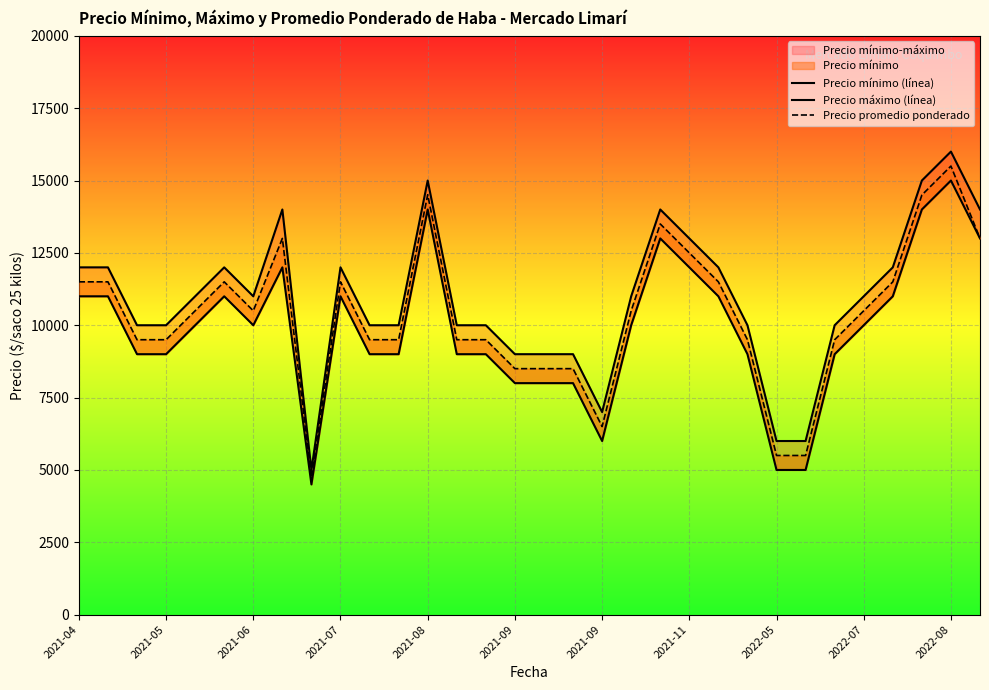

True or false: Precio mínimo (línea) and Precio máximo (línea) cross at least once.

False